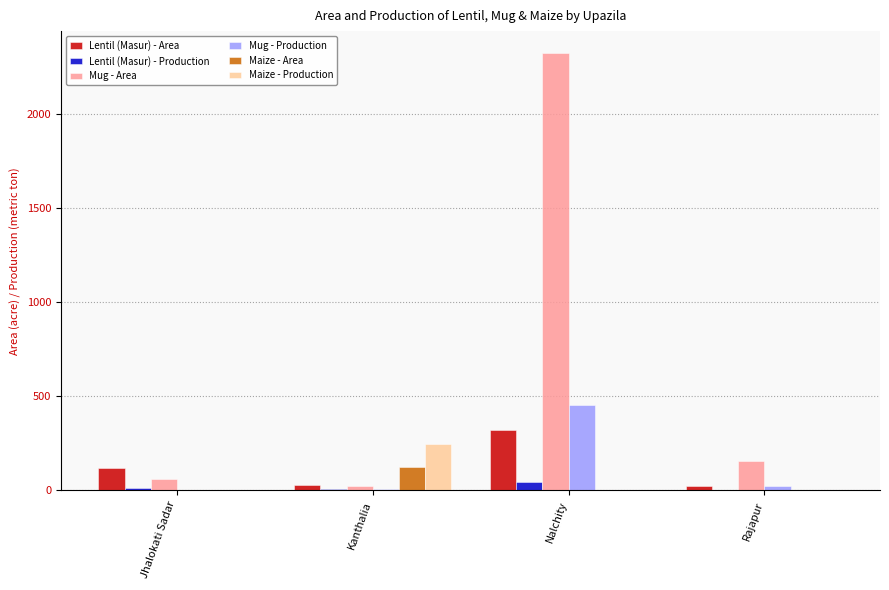

What is the difference between the Mug - Production values at Jhalokati Sadar and Nalchity?

450